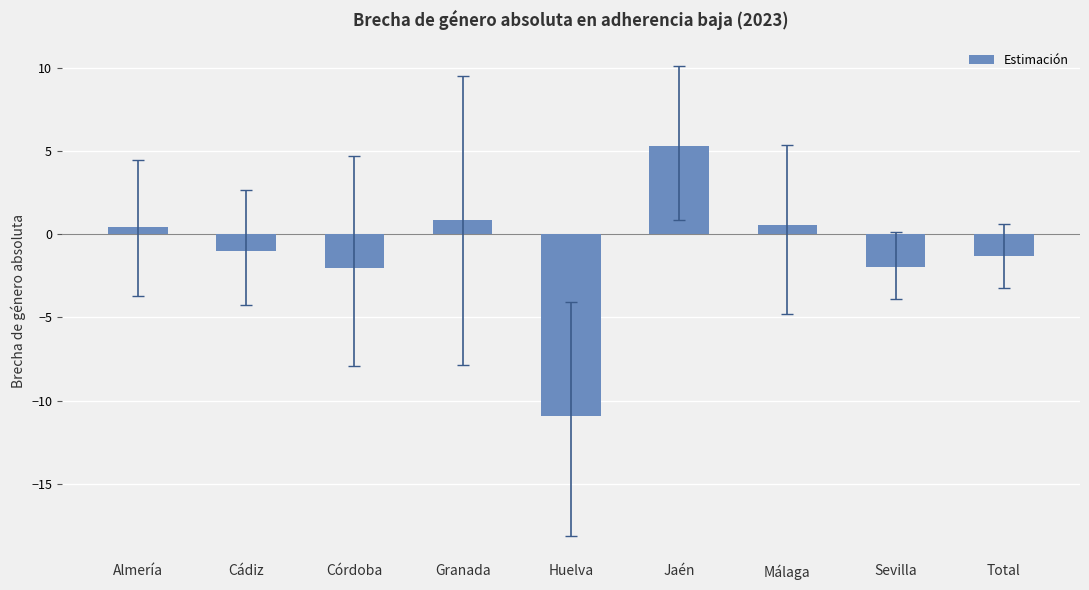

What position from the left is Granada?

4